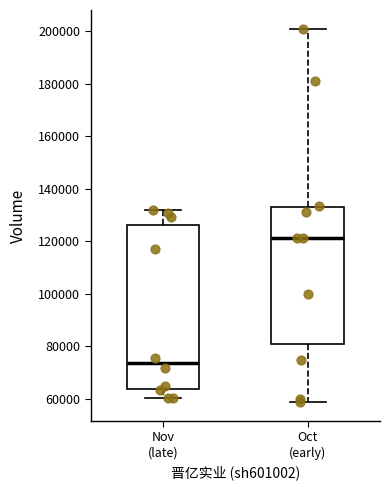

Reading left to right, read every box against the y-axis: the position of its median line, the range the box covers, and the ends of its whiskers. The values are not printed on the chart, so give them approximately, as read against the axis.

Nov (late): median 74000, box 64000 to 126000, whiskers 60000 to 132000
Oct (early): median 122000, box 82000 to 134000, whiskers 58000 to 200000